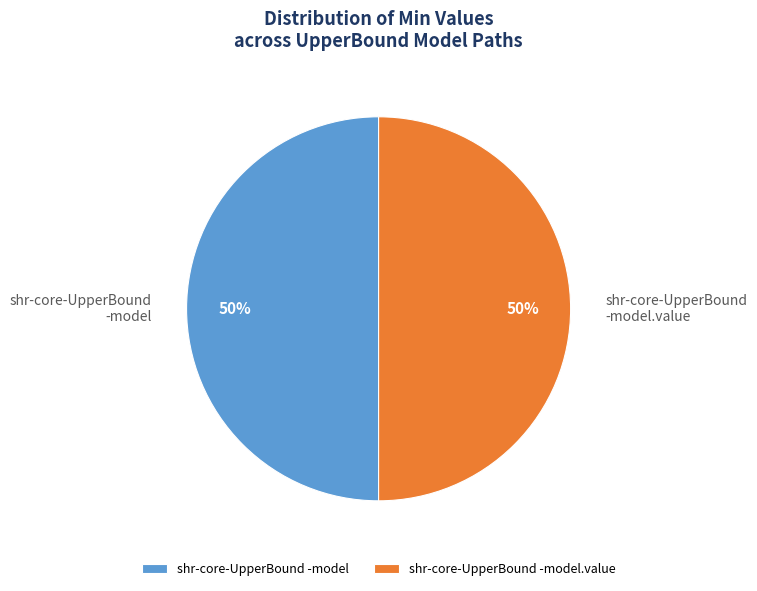

To the nearest percent, what is the average slice percentage?

50%